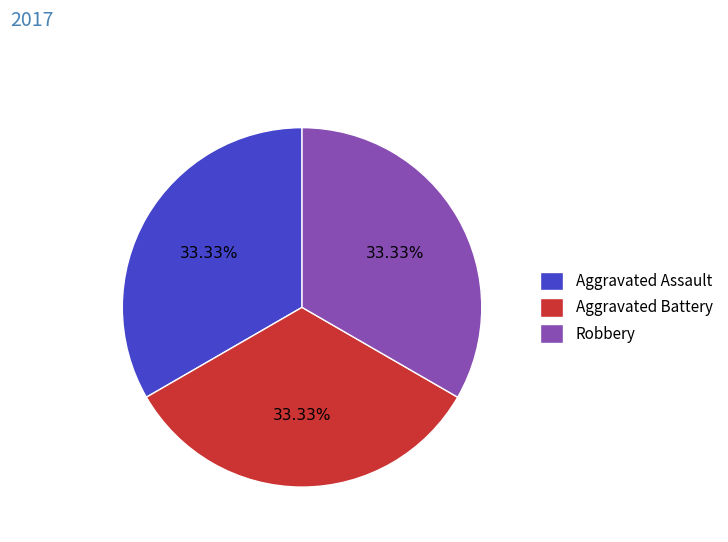

Is Robbery the majority of the pie?

No